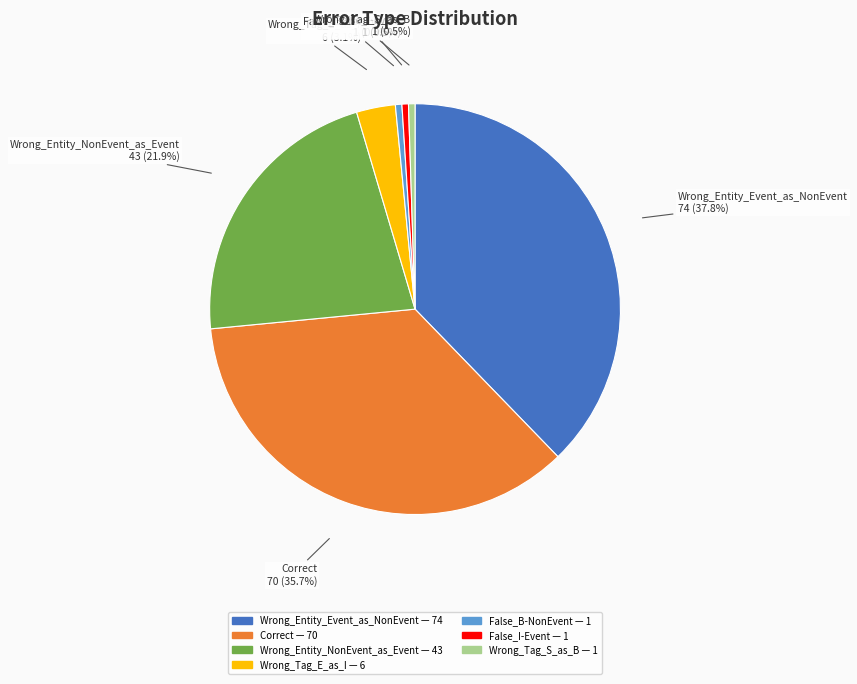

What is the largest slice in the pie chart?

Wrong_Entity_Event_as_NonEvent